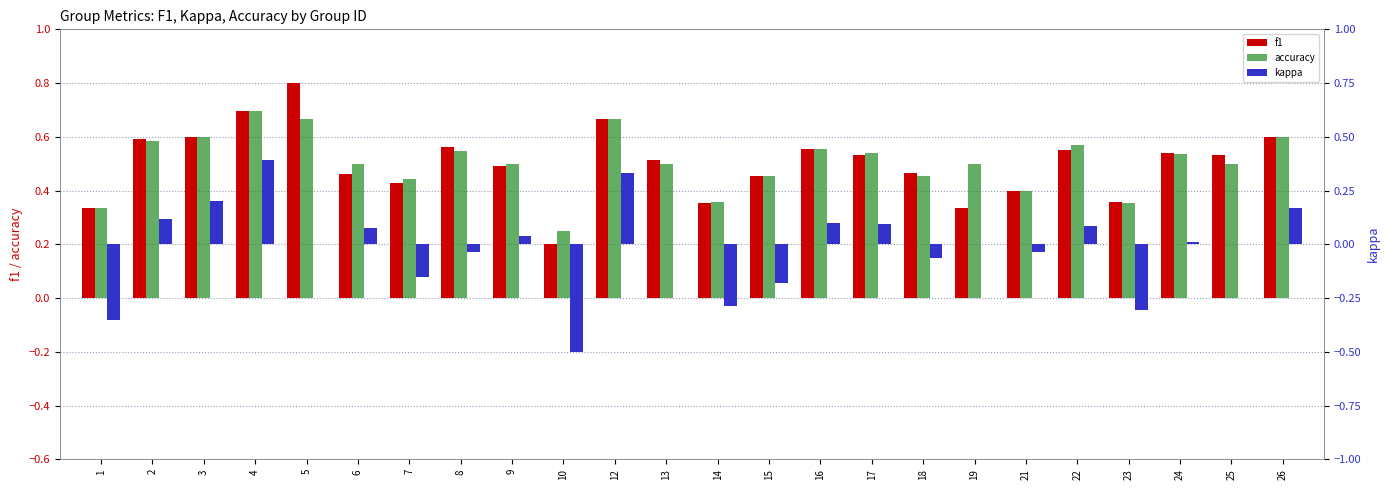

Rank the series by their maximum value, from lowest to highest.

kappa, accuracy, f1